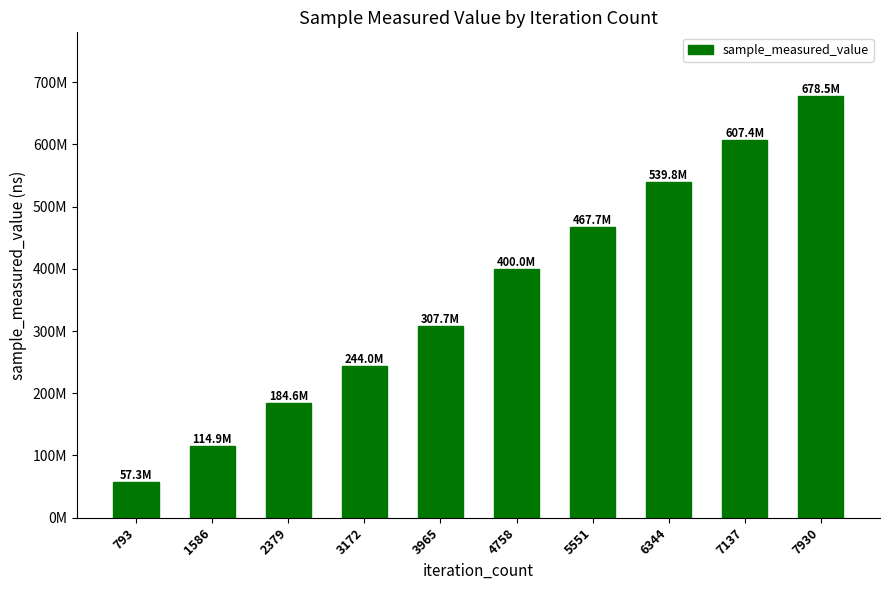

What is the difference between the maximum and minimum values?

621201837